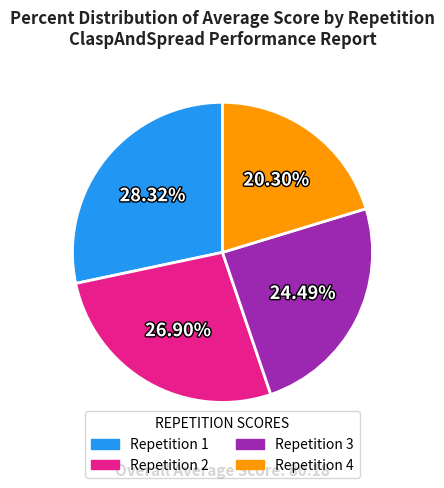

Is the sum of Repetition 1 and Repetition 3 greater than half?

Yes